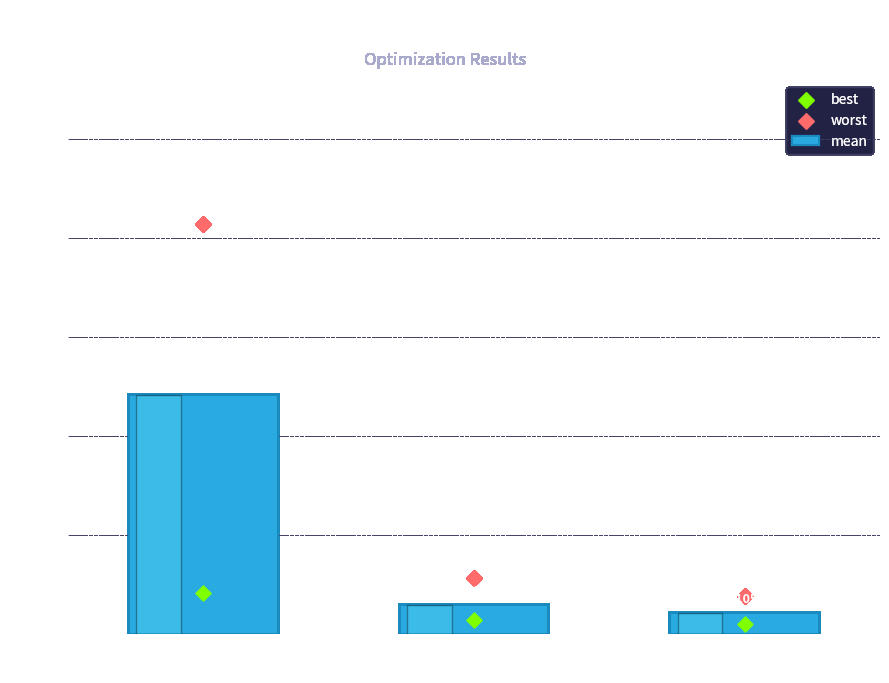

Which series has the largest total across all categories?

worst